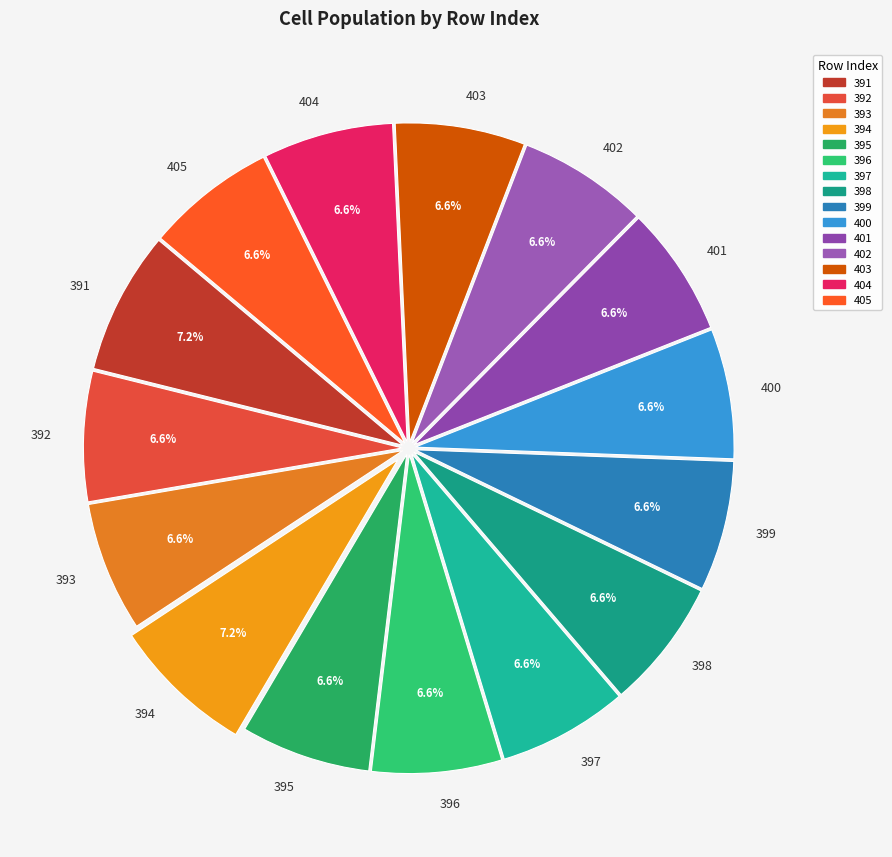

What percentage do 395 and 393 together represent?

13.2%